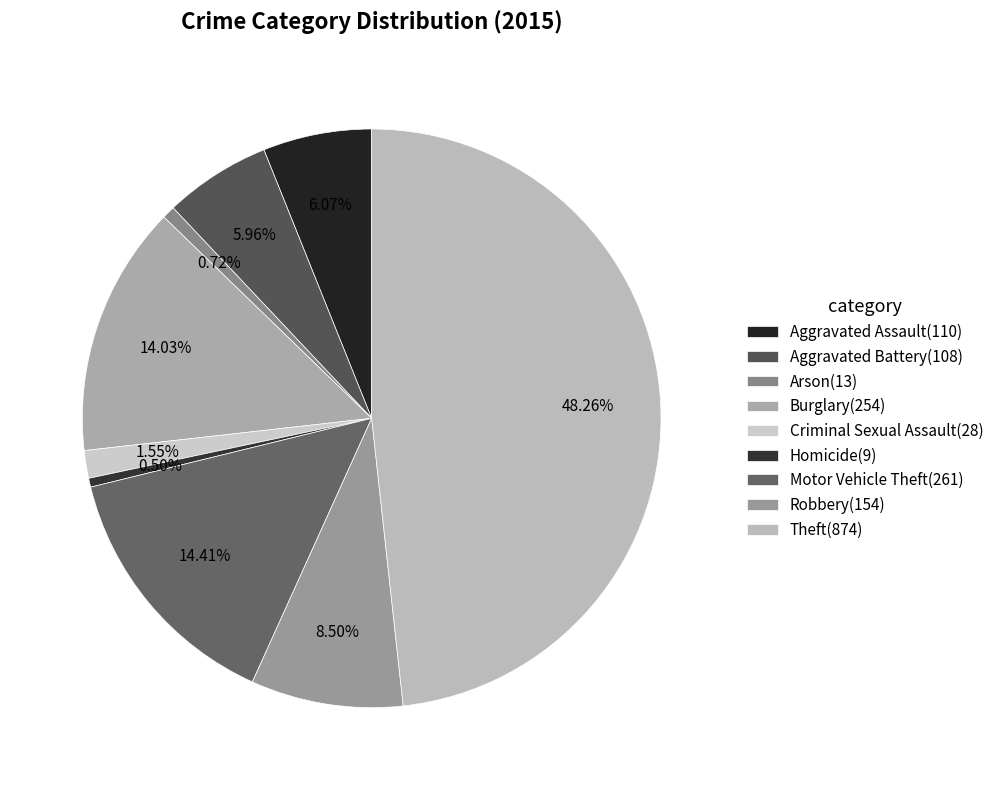

How many slices are in this pie chart?

9